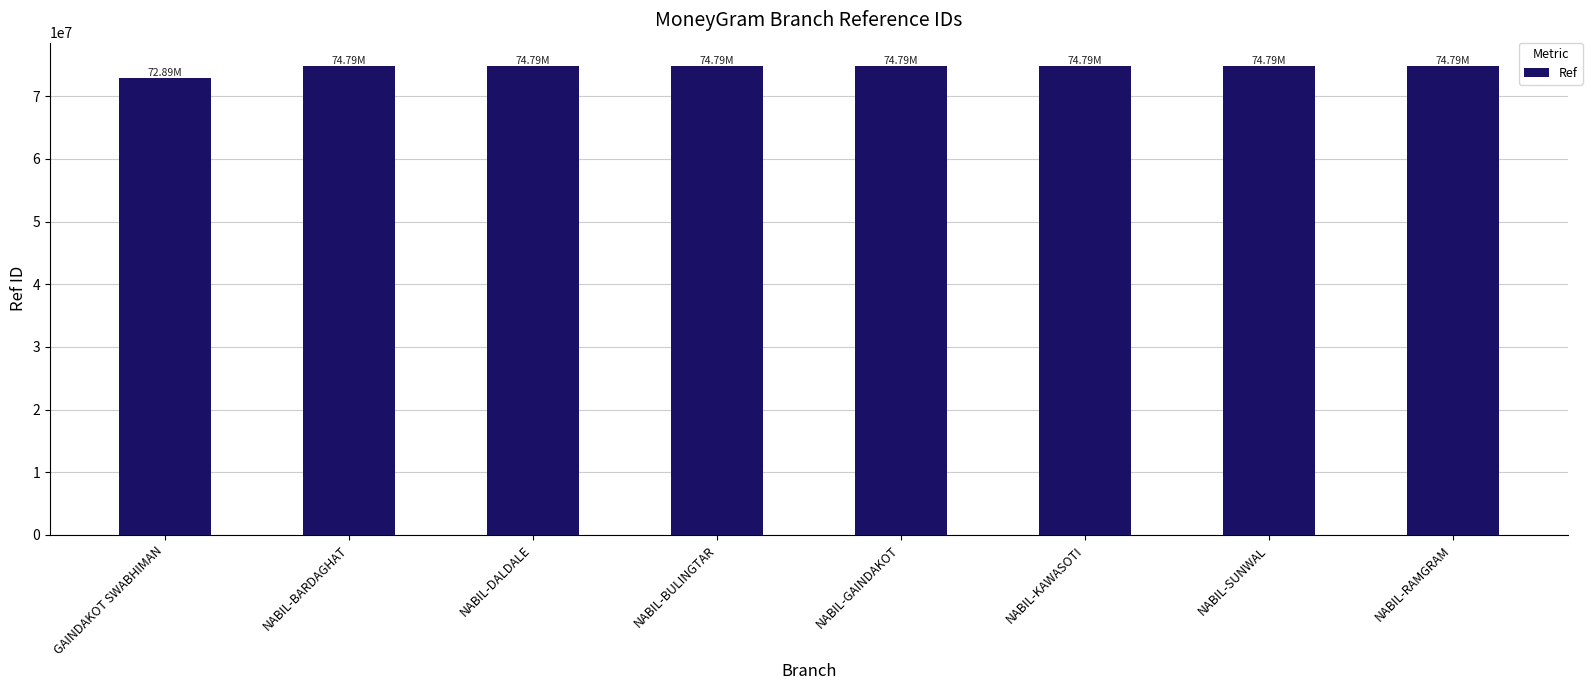

Which category has the lowest value across all series?

GAINDAKOT SWABHIMAN